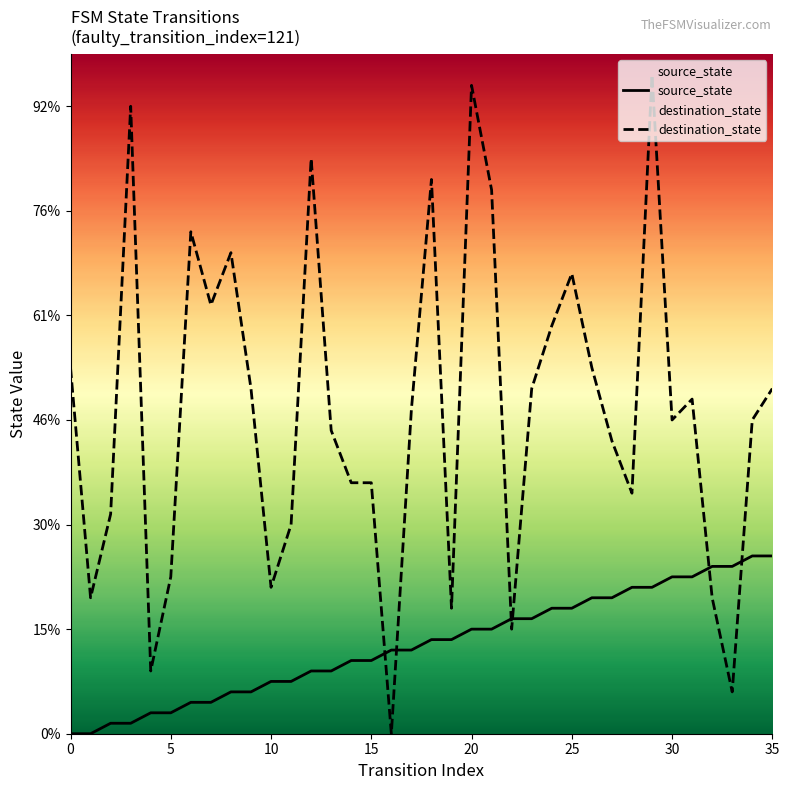

True or false: source_state has more than 2 points higher than both neighbors.

False